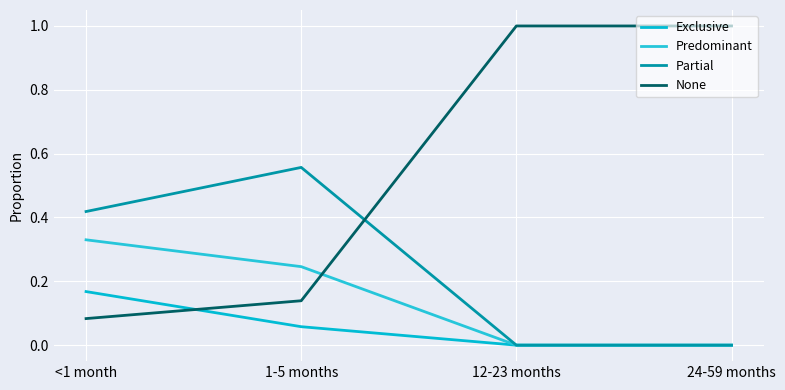

Is this an area chart (filled region under the line)?

No